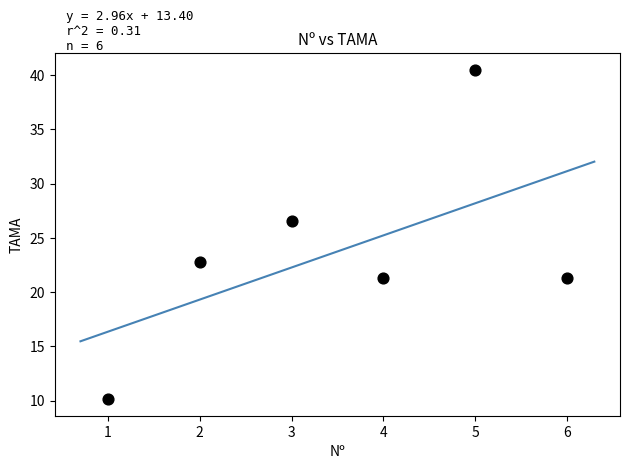

What is the range of Y values (max minus min)?

30.4